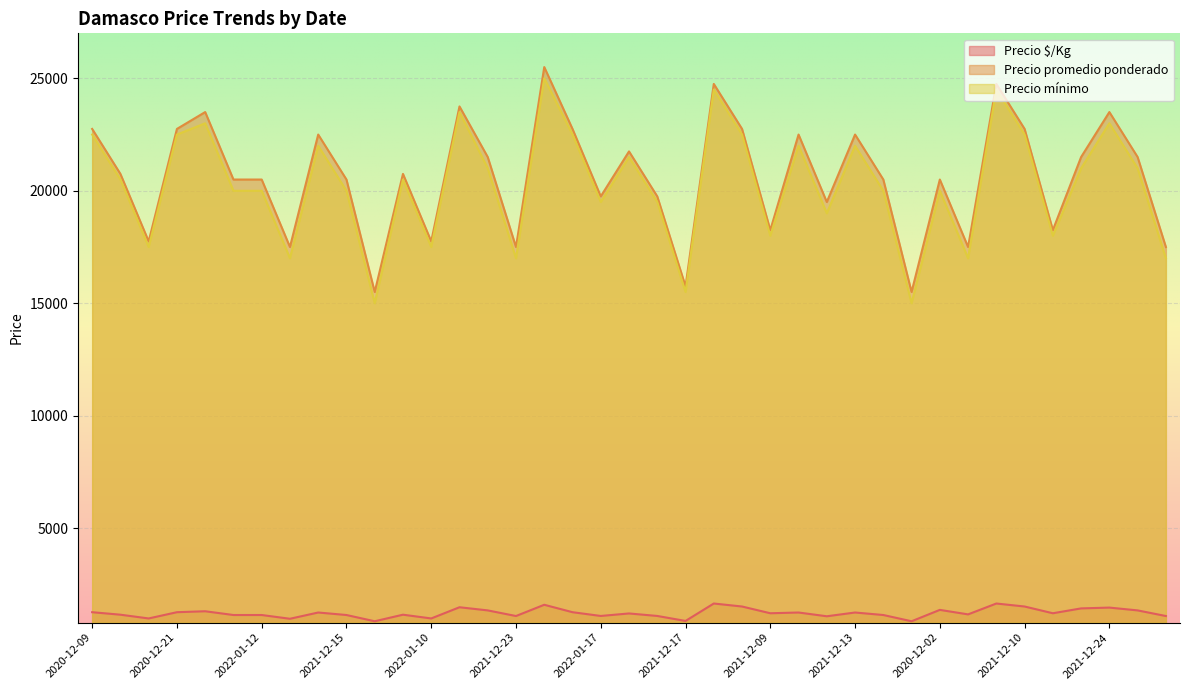

At how many categories does at least one series exceed 22295?

14